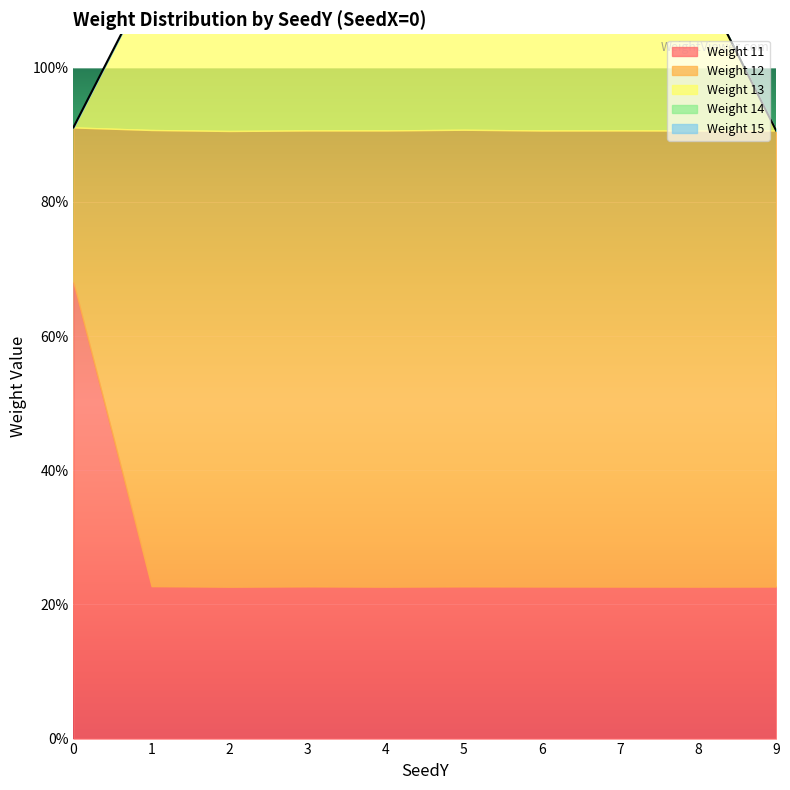

What is the average value of the Weight 11 series?

0.3